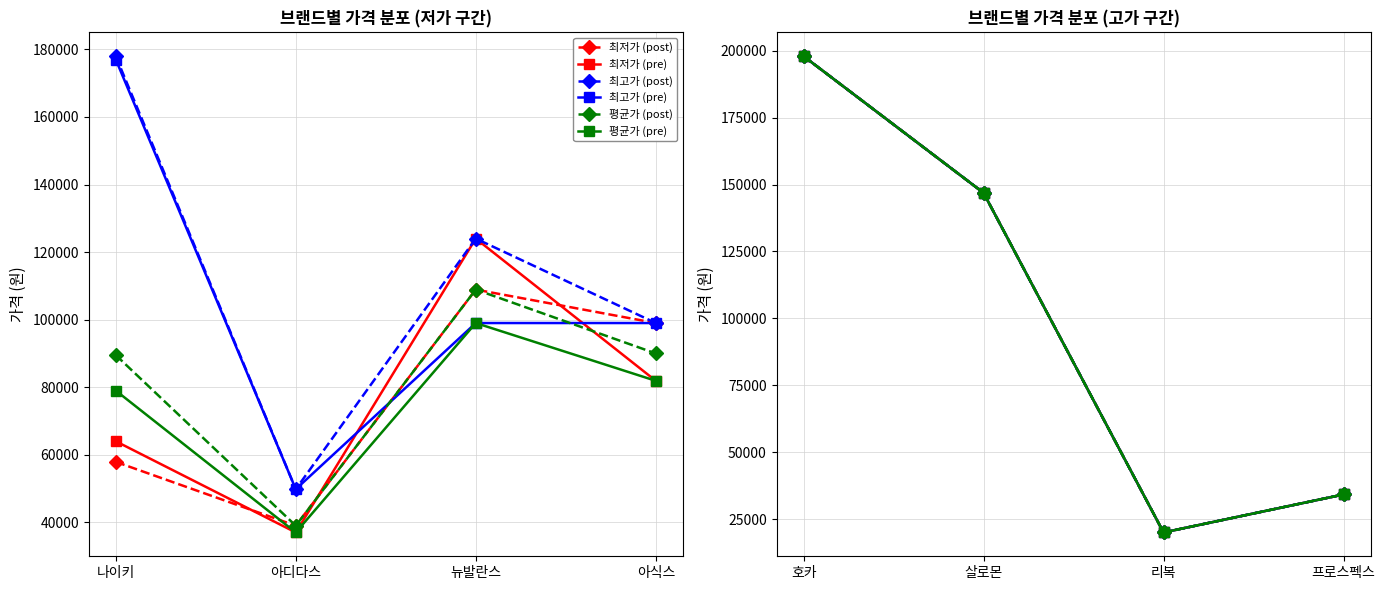

How many values in the 평균가 (post) series exceed 146900?

1